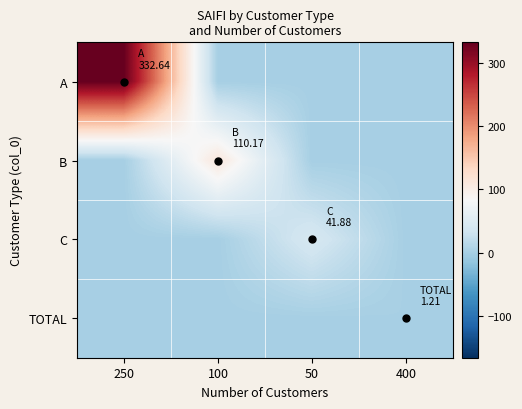

Reading left to right, what are all the values shown in this chart?

A: 250=332.6	100=0.0	50=0.0	400=0.0
B: 250=0.0	100=110.2	50=0.0	400=0.0
C: 250=0.0	100=0.0	50=41.9	400=0.0
TOTAL: 250=0.0	100=0.0	50=0.0	400=1.2